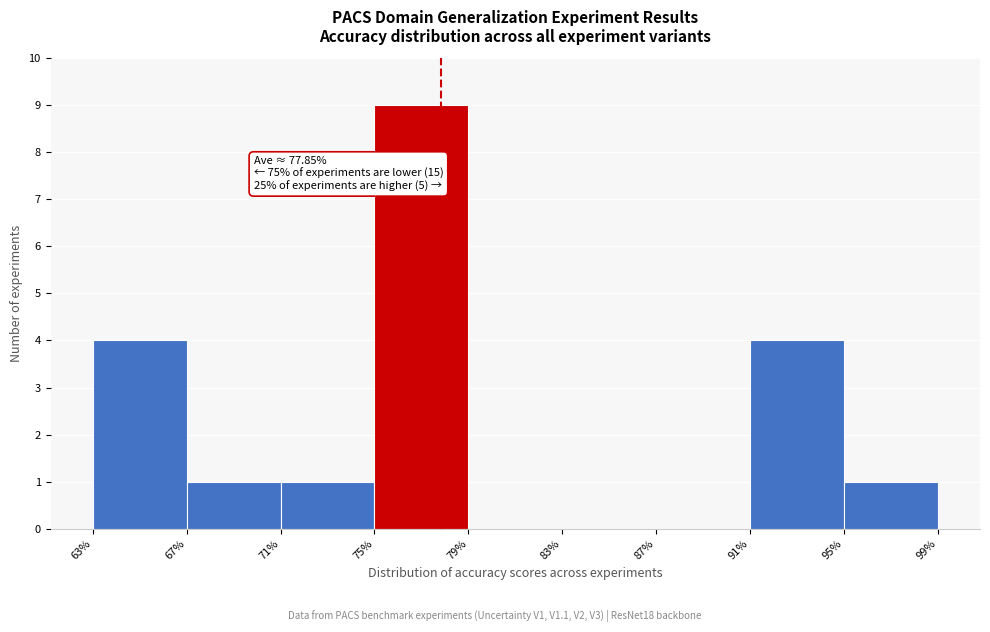

Which range on the x-axis has the tallest bar?

75% to 79%